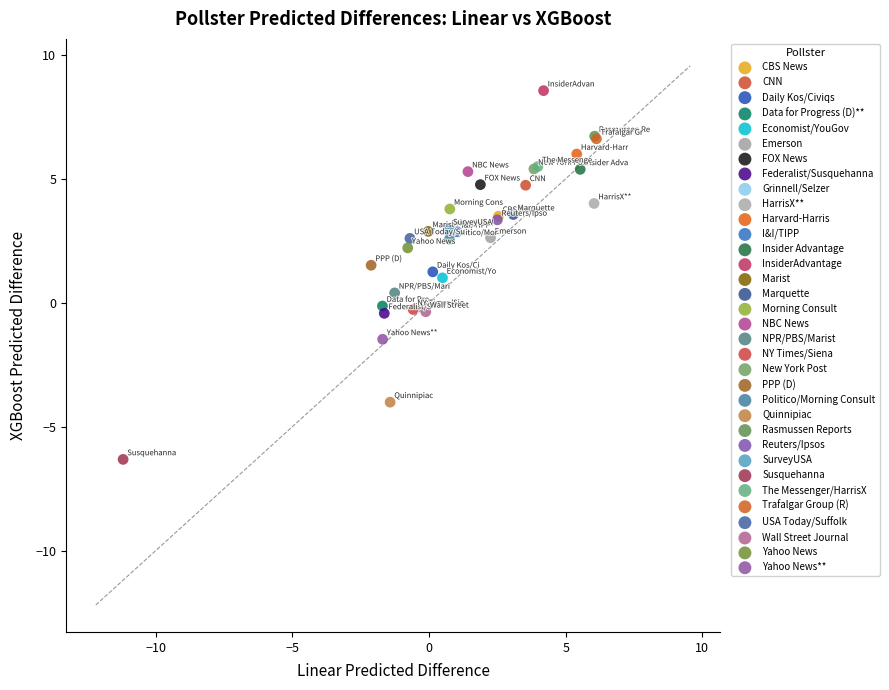

Which series reaches the maximum Y coordinate?

InsiderAdvantage